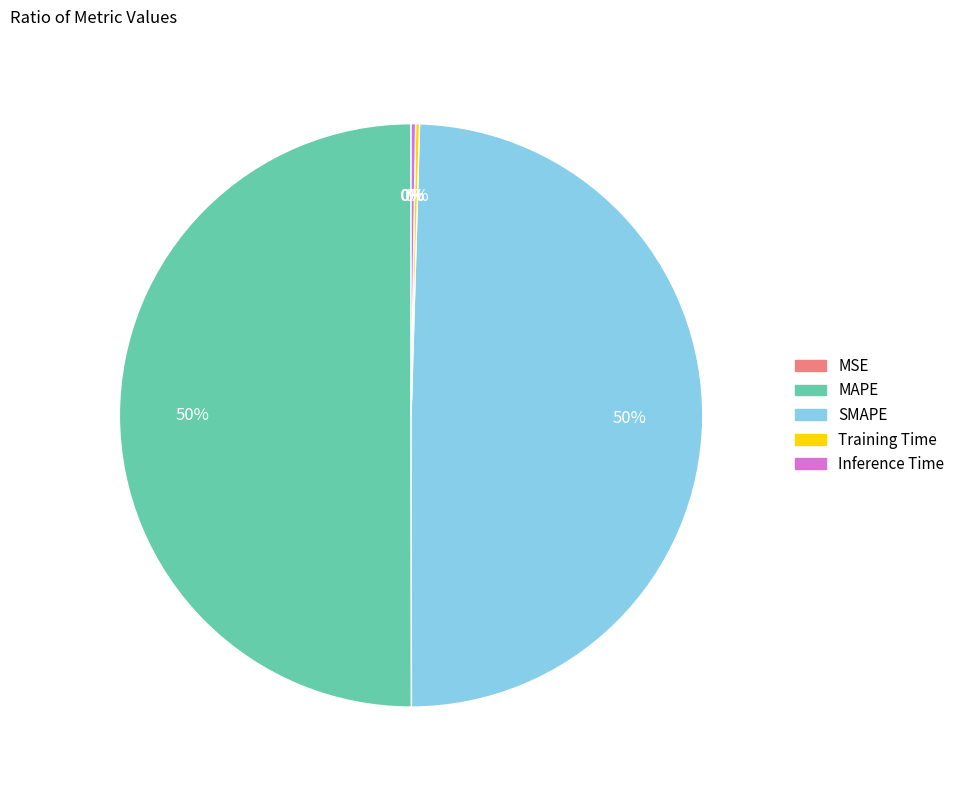

To the nearest percent, what is the difference between the largest and smallest slice percentages?

50%